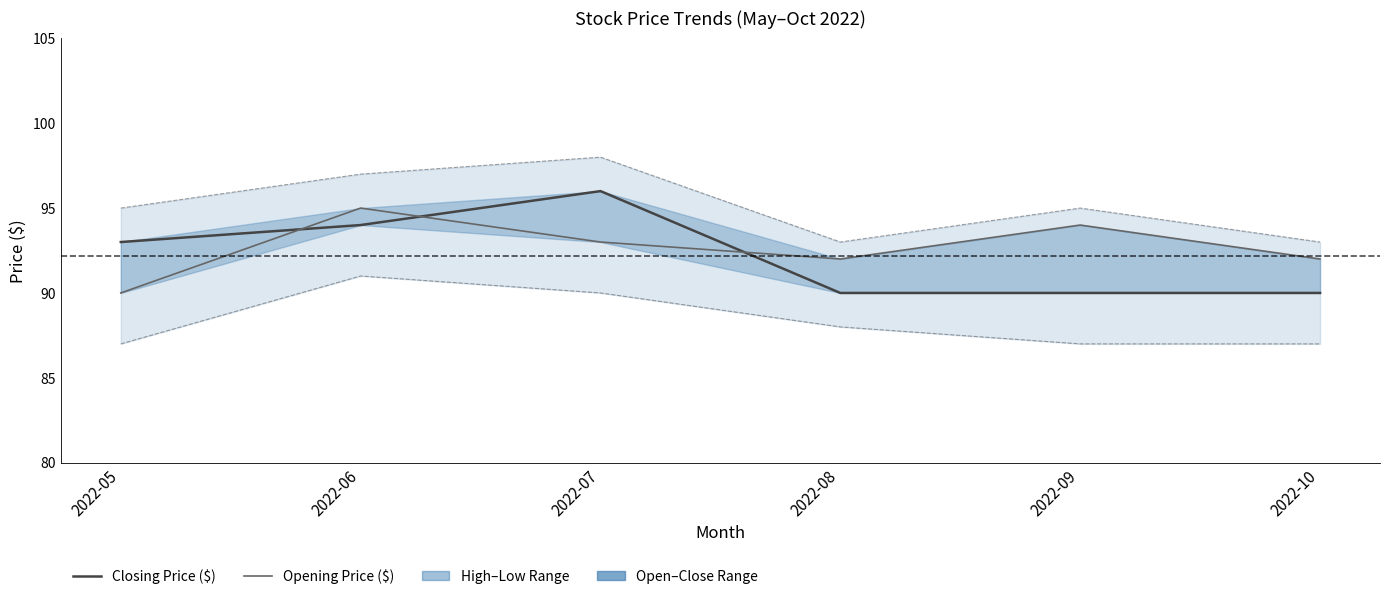

Between 2022-05 and 2022-06, which series saw the biggest shift?

Opening Price ($)